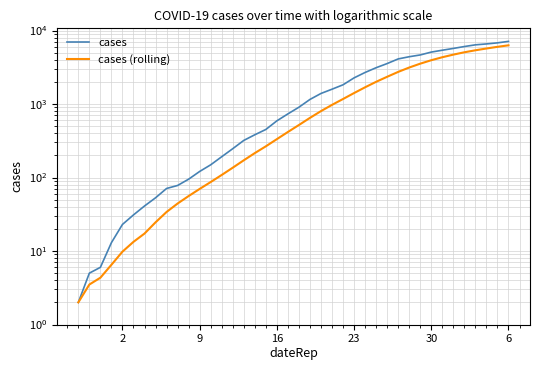

Which series has the largest total across all categories?

cases